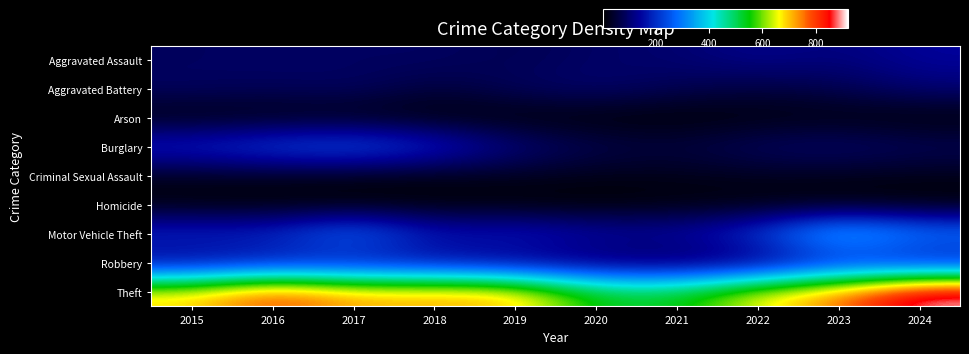

List the series in order of their peak value, lowest first.

Homicide, Arson, Criminal Sexual Assault, Aggravated Battery, Aggravated Assault, Robbery, Burglary, Motor Vehicle Theft, Theft